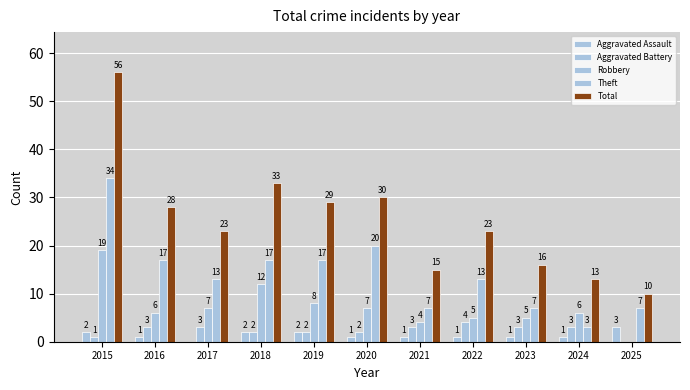

Is it true that Total equals 34 at 2017?

False